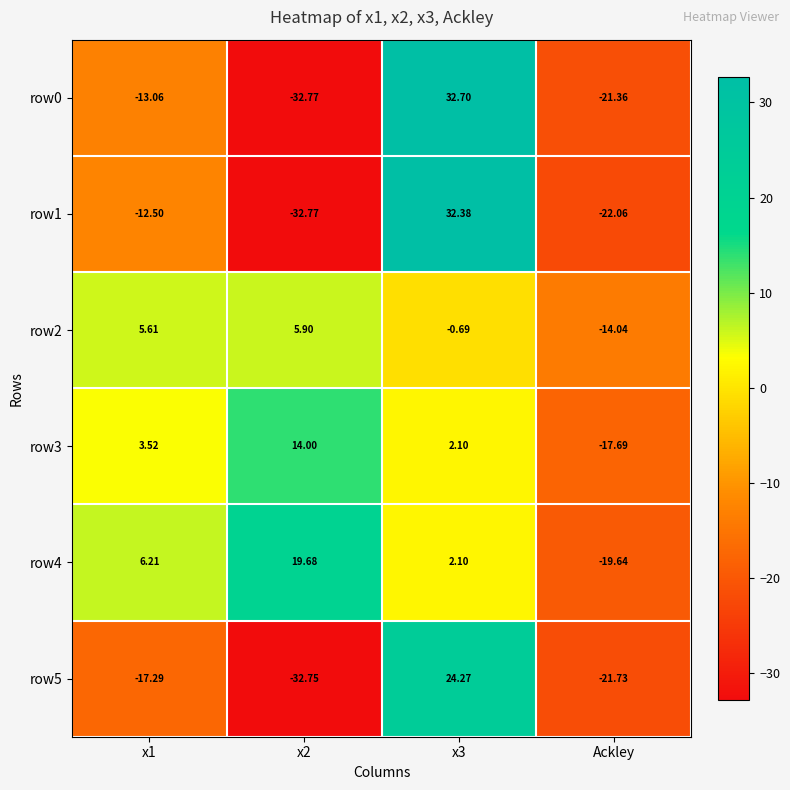

Is the value of row2 at x1 greater than the value of row5 at Ackley?

Yes